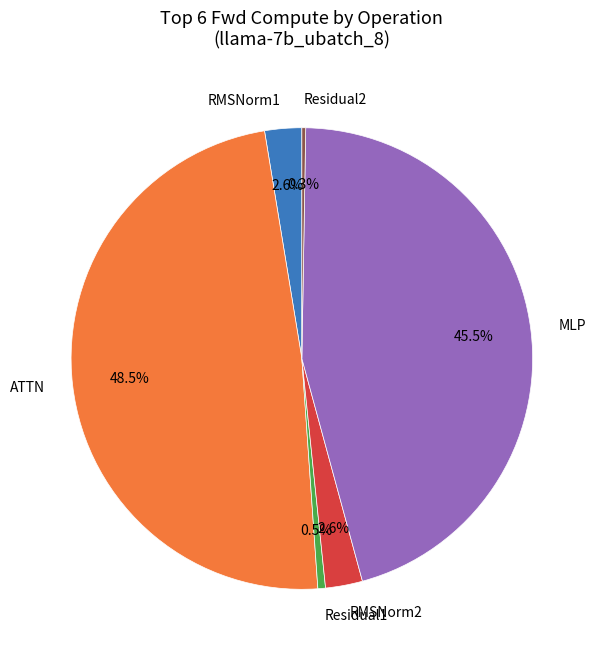

Does any single category account for the majority?

No